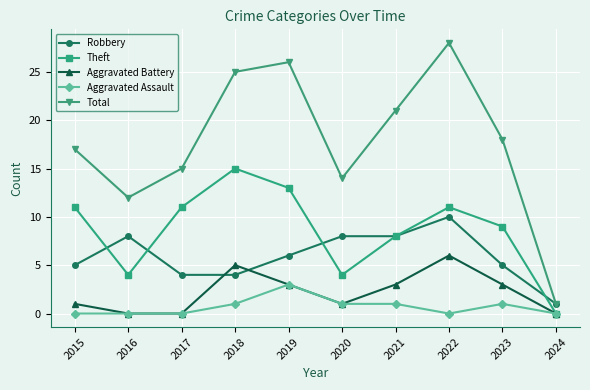

How many data points does each series have?

10